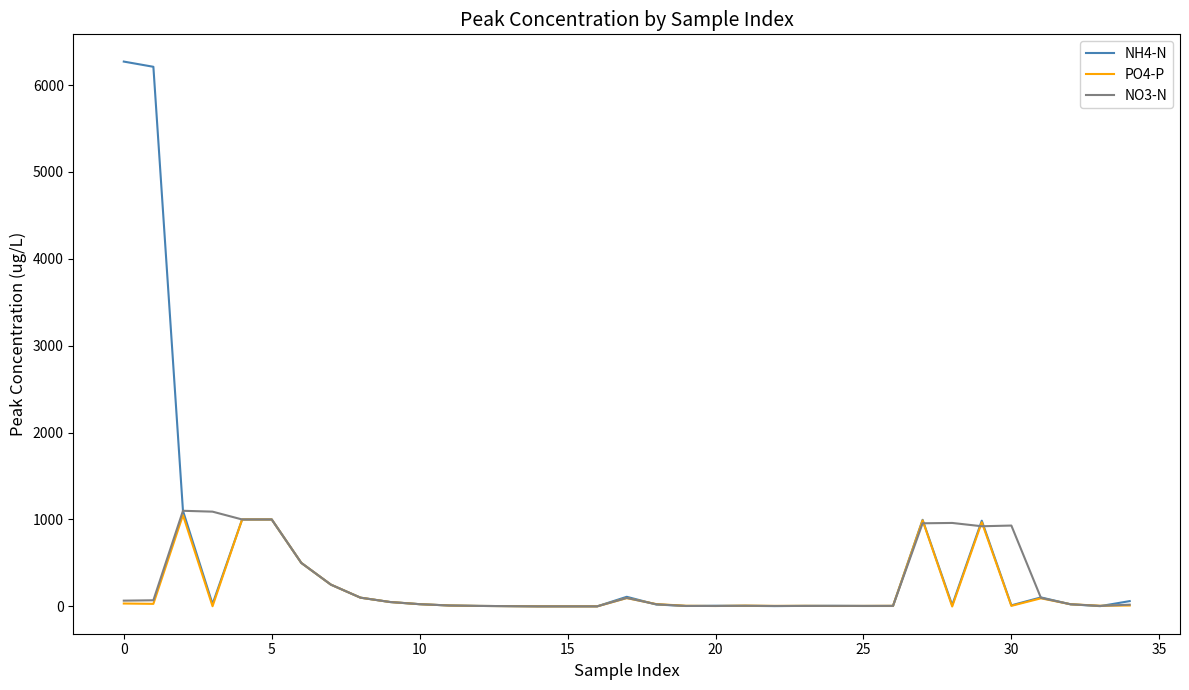

True or false: NO3-N and NH4-N cross at least once.

True